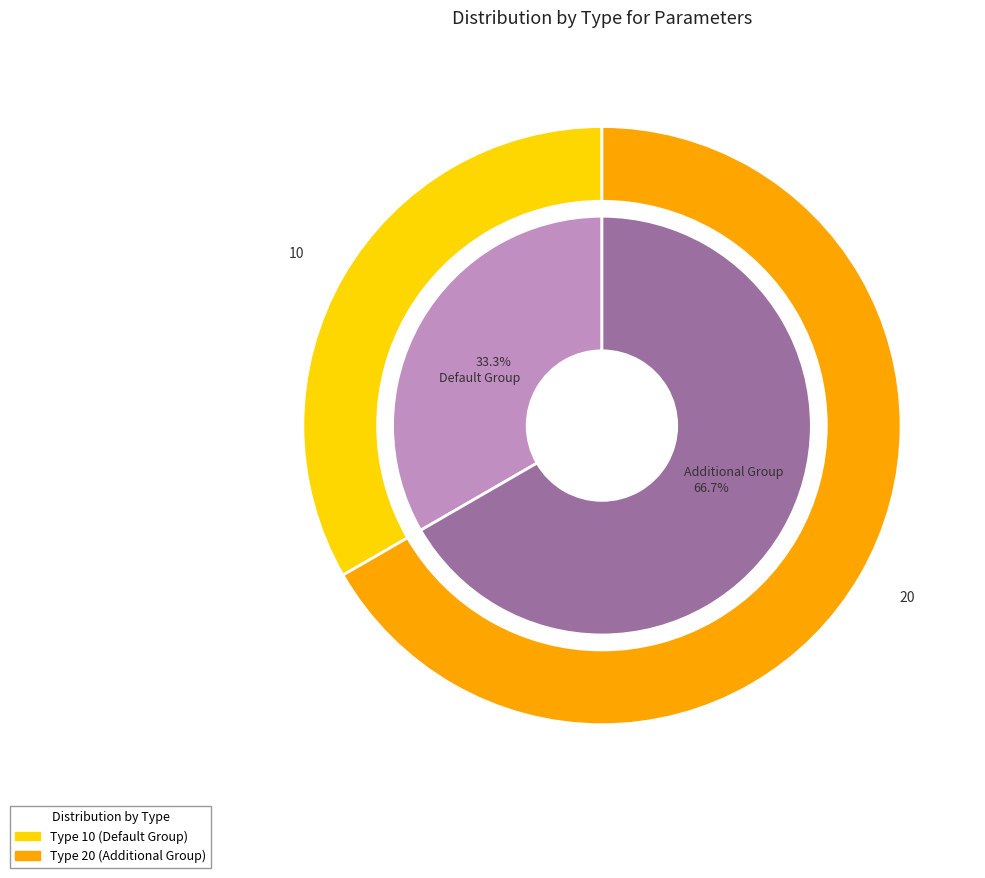

How many slices are in this pie chart?

2